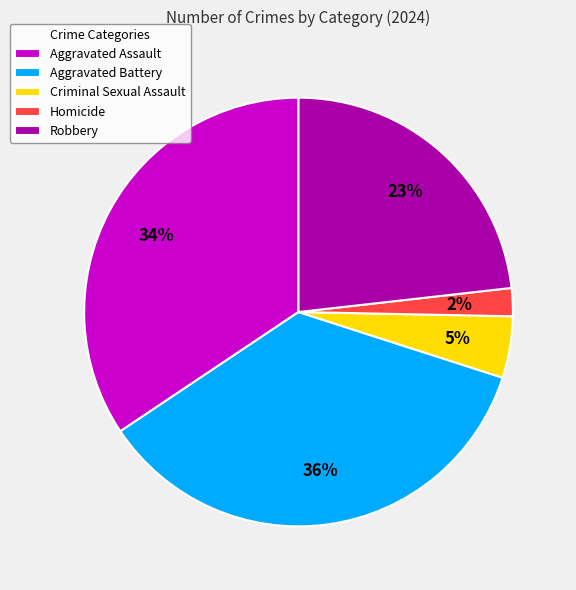

To the nearest percent, what percentage of the pie is Homicide?

2%